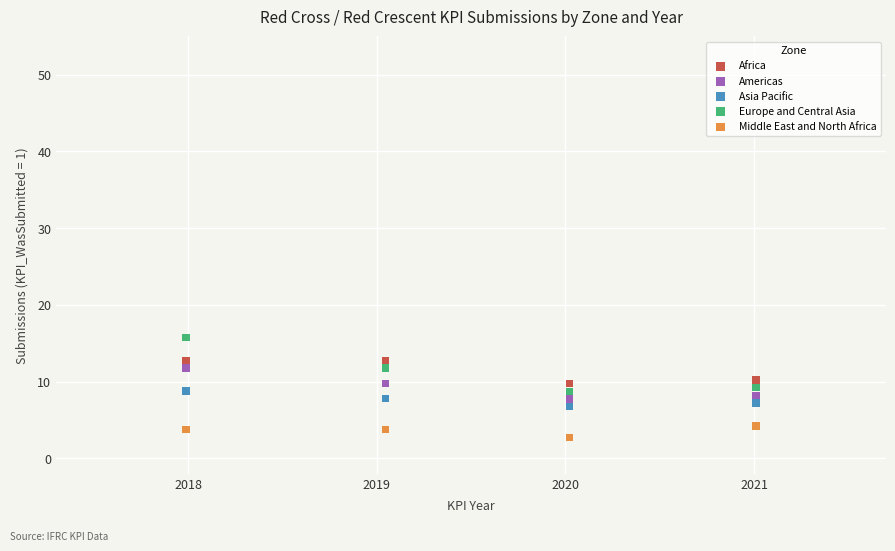

Across all data points, what is the range of Y values (max minus min)?

13.1